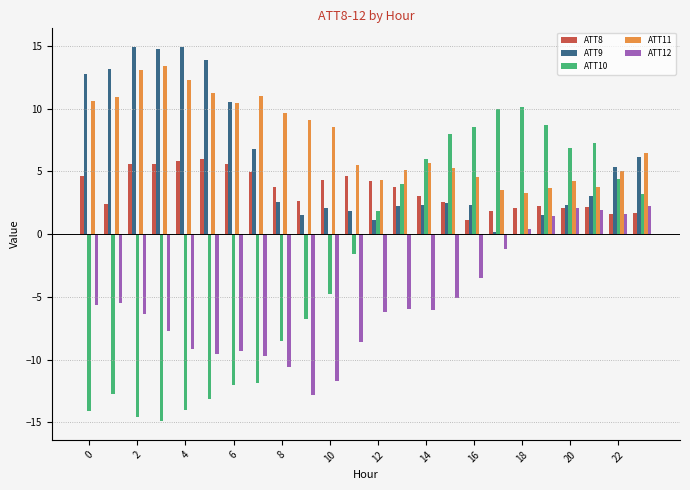

What is the sum of all ATT9 values?

138.7